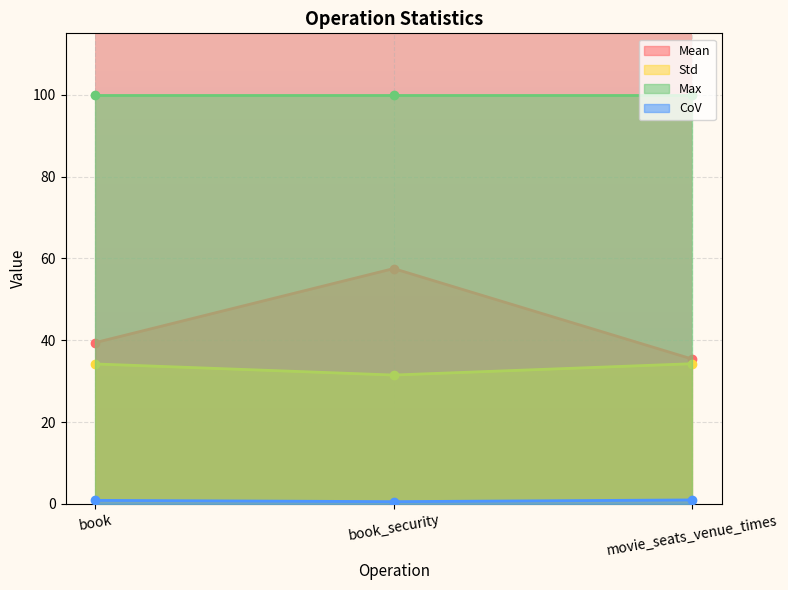

Between movie_seats_venue_times and book_security, which is larger?

book_security